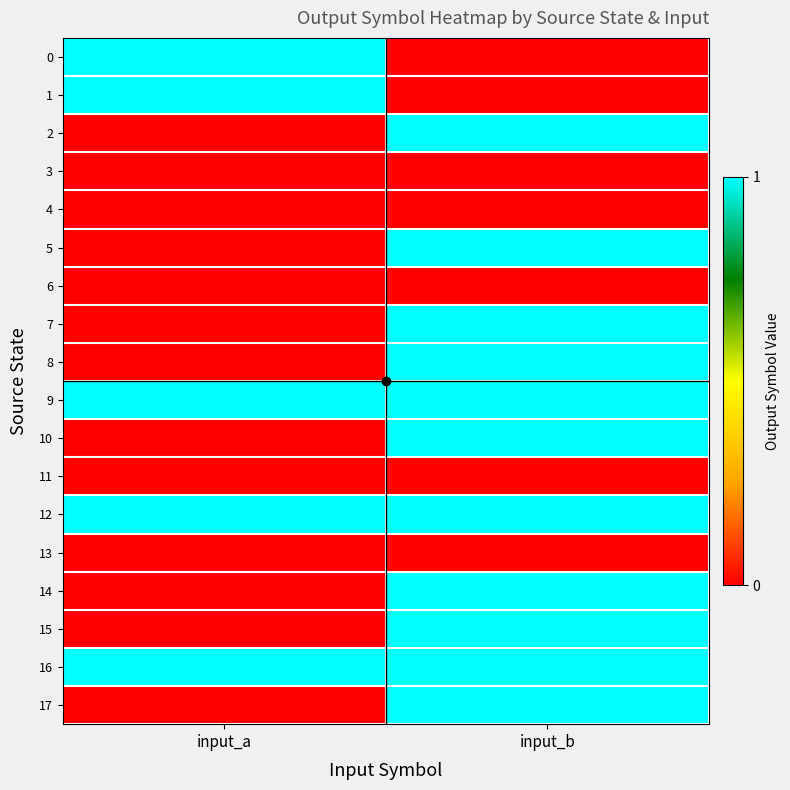

Which series has the largest total across all categories?

9